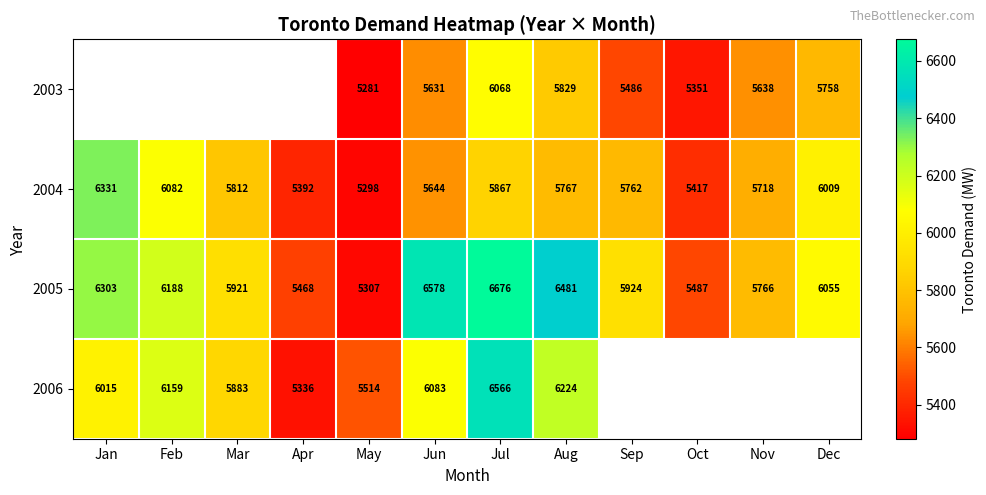

At which label is 2004 closest to 5814?

Mar